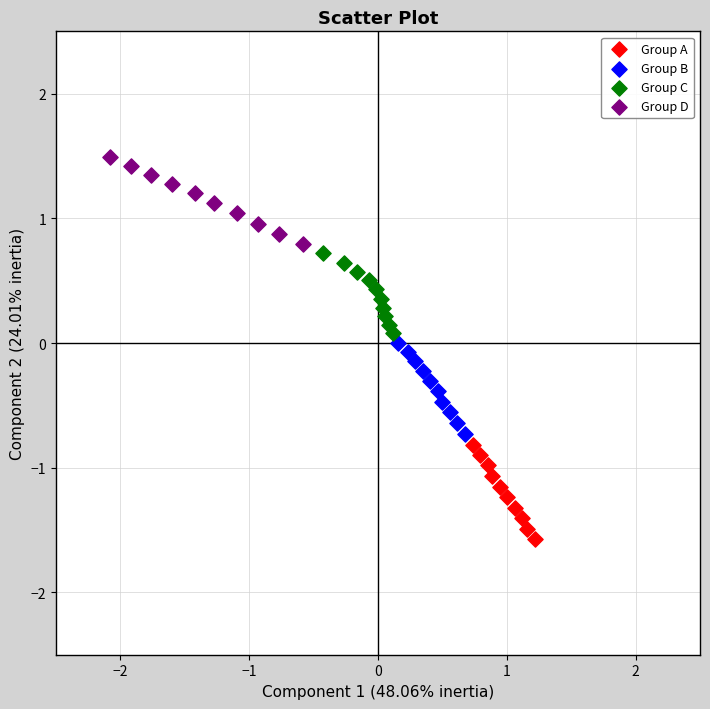

Which series has the widest spread of Y values?

Group A